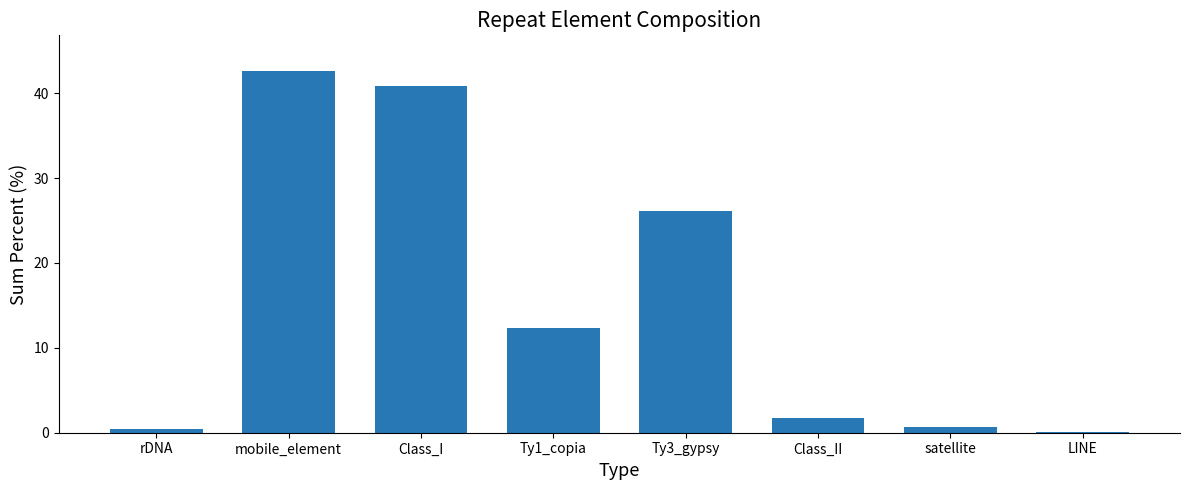

What is the sum of the values at Ty3_gypsy and Class_I?

66.9